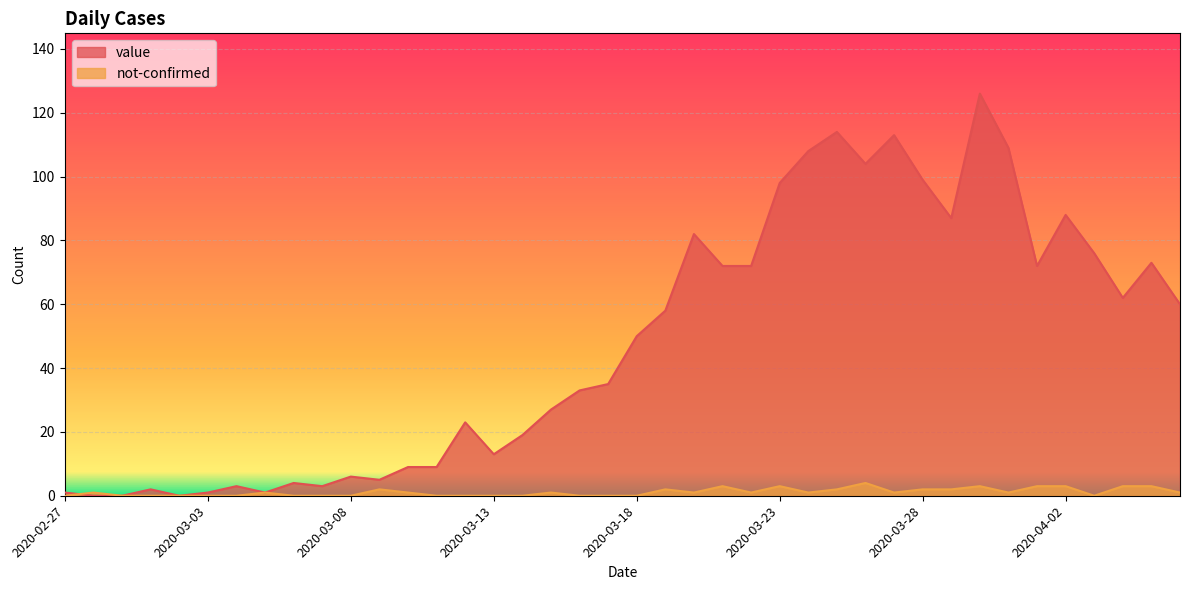

What value does the value series have at 2020-03-05?

1